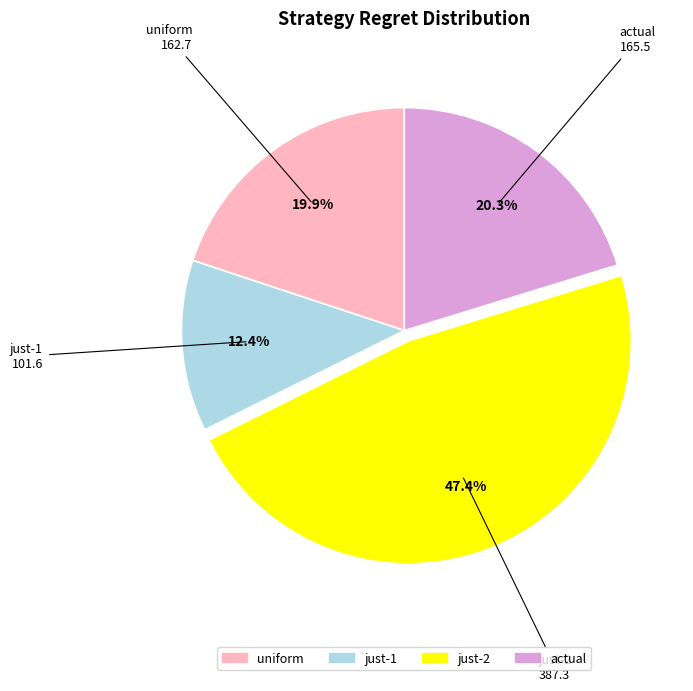

Is there any slice that represents more than half of the pie?

No